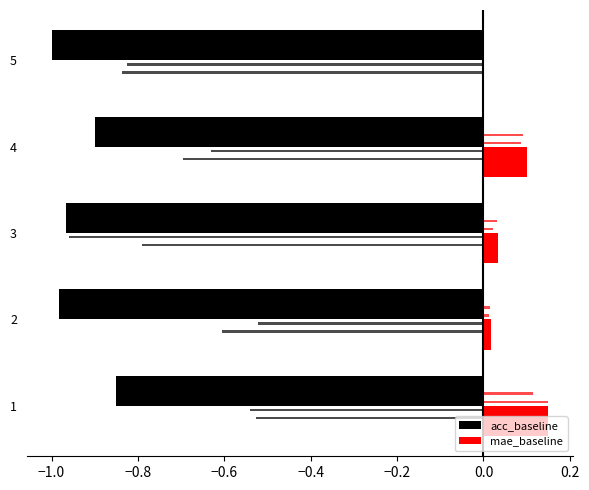

Does the chart contain stacked bars?

No